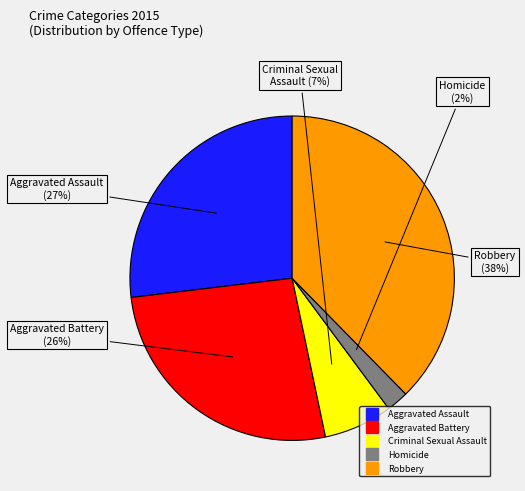

Do Homicide and Aggravated Battery together represent more than half of the pie?

No